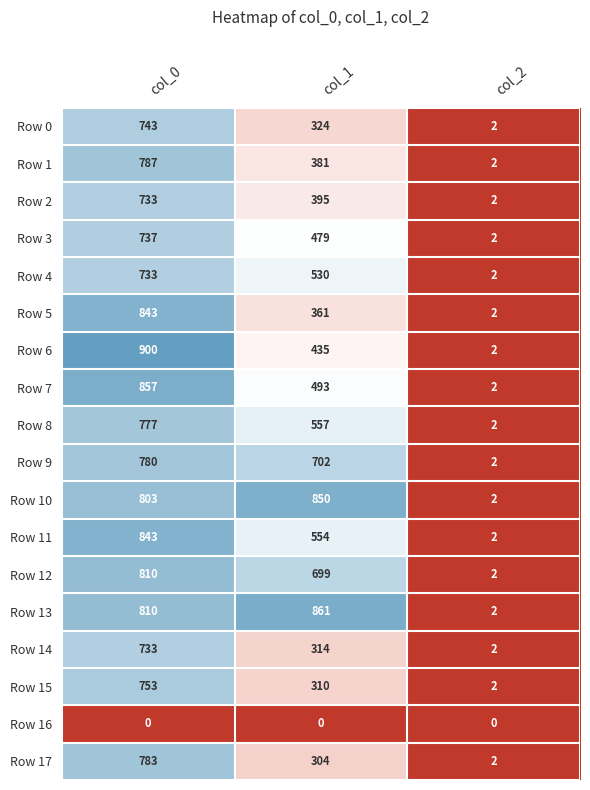

True or false: Row 9 has a value of 702 at col_1.

True